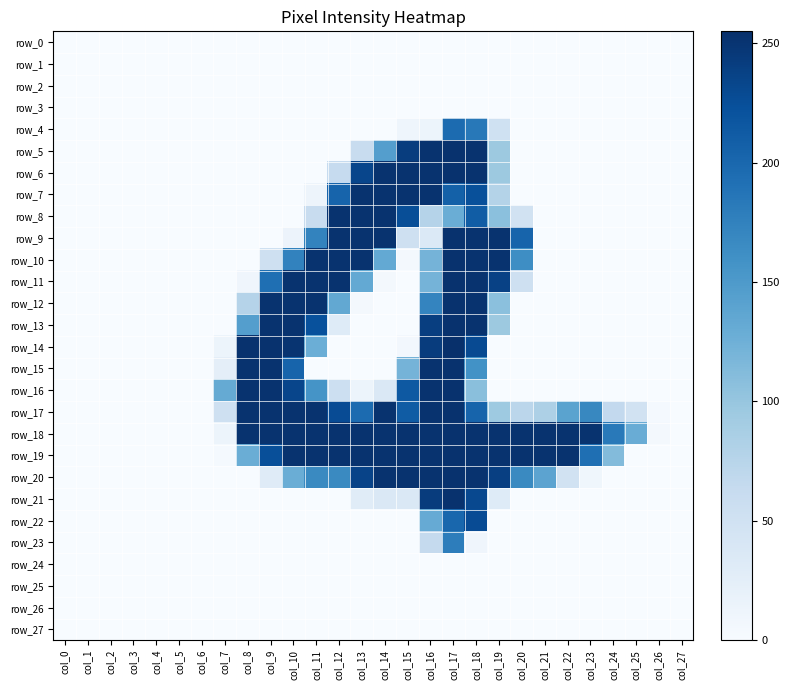

Reading right to left, list all the values displayed in this chart.

row_0: 0	0	0	0	0	0	0	0	0	0	0	0	0	0	0	0	0	0	0	0	0	0	0	0	0	0	0	0
row_1: 0	0	0	0	0	0	0	0	0	0	0	0	0	0	0	0	0	0	0	0	0	0	0	0	0	0	0	0
row_2: 0	0	0	0	0	0	0	0	0	0	0	0	0	0	0	0	0	0	0	0	0	0	0	0	0	0	0	0
row_3: 0	0	0	0	0	0	0	0	0	0	0	0	0	0	0	0	0	0	0	0	0	0	0	0	0	0	0	0
row_4: 0	0	0	0	0	0	0	0	51	184	197	13	11	0	0	0	0	0	0	0	0	0	0	0	0	0	0	0
row_5: 0	0	0	0	0	0	0	0	96	252	253	252	242	145	61	0	0	0	0	0	0	0	0	0	0	0	0	0
row_6: 0	0	0	0	0	0	0	0	96	252	253	252	252	252	234	63	0	0	0	0	0	0	0	0	0	0	0	0
row_7: 0	0	0	0	0	0	0	0	78	224	207	252	252	252	252	204	12	0	0	0	0	0	0	0	0	0	0	0
row_8: 0	0	0	0	0	0	0	49	107	211	128	77	226	252	252	252	61	0	0	0	0	0	0	0	0	0	0	0
row_9: 0	0	0	0	0	0	0	204	252	252	253	35	52	252	252	252	173	14	0	0	0	0	0	0	0	0	0	0
row_10: 0	0	0	0	0	0	0	163	252	252	253	121	5	133	252	252	252	174	53	0	0	0	0	0	0	0	0	0
row_11: 0	0	0	0	0	0	0	52	238	252	253	121	0	5	133	252	252	252	193	10	0	0	0	0	0	0	0	0
row_12: 0	0	0	0	0	0	0	0	107	252	253	172	0	0	5	134	252	252	252	77	0	0	0	0	0	0	0	0
row_13: 0	0	0	0	0	0	0	0	96	252	253	241	0	0	0	31	223	252	252	145	0	0	0	0	0	0	0	0
row_14: 0	0	0	0	0	0	0	0	0	229	255	243	6	0	0	0	127	251	253	253	13	0	0	0	0	0	0	0
row_15: 0	0	0	0	0	0	0	0	0	159	253	252	121	0	0	0	0	204	252	252	24	0	0	0	0	0	0	0
row_16: 0	0	0	0	0	0	0	0	0	108	253	252	215	37	13	55	157	234	252	252	132	0	0	0	0	0	0	0
row_17: 0	3	49	66	169	140	83	72	95	204	253	252	212	252	197	228	252	252	252	252	52	0	0	0	0	0	0	0
row_18: 0	4	129	183	252	252	252	252	252	252	253	252	252	252	252	252	252	252	252	252	13	0	0	0	0	0	0	0
row_19: 0	0	0	112	193	252	252	252	252	252	253	252	252	252	252	252	252	252	225	128	3	0	0	0	0	0	0	0
row_20: 0	0	0	0	9	48	139	167	240	252	253	252	252	252	236	167	167	128	30	0	0	0	0	0	0	0	0	0
row_21: 0	0	0	0	0	0	0	0	31	231	253	243	36	36	29	0	0	0	0	0	0	0	0	0	0	0	0	0
row_22: 0	0	0	0	0	0	0	0	0	228	201	131	0	0	0	0	0	0	0	0	0	0	0	0	0	0	0	0
row_23: 0	0	0	0	0	0	0	0	0	10	179	64	0	0	0	0	0	0	0	0	0	0	0	0	0	0	0	0
row_24: 0	0	0	0	0	0	0	0	0	0	0	0	0	0	0	0	0	0	0	0	0	0	0	0	0	0	0	0
row_25: 0	0	0	0	0	0	0	0	0	0	0	0	0	0	0	0	0	0	0	0	0	0	0	0	0	0	0	0
row_26: 0	0	0	0	0	0	0	0	0	0	0	0	0	0	0	0	0	0	0	0	0	0	0	0	0	0	0	0
row_27: 0	0	0	0	0	0	0	0	0	0	0	0	0	0	0	0	0	0	0	0	0	0	0	0	0	0	0	0